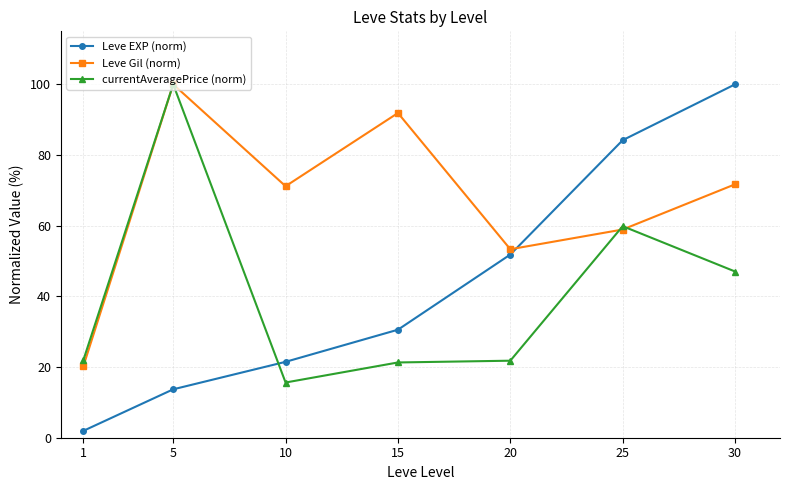

Which label corresponds to the smallest value in the chart?

1